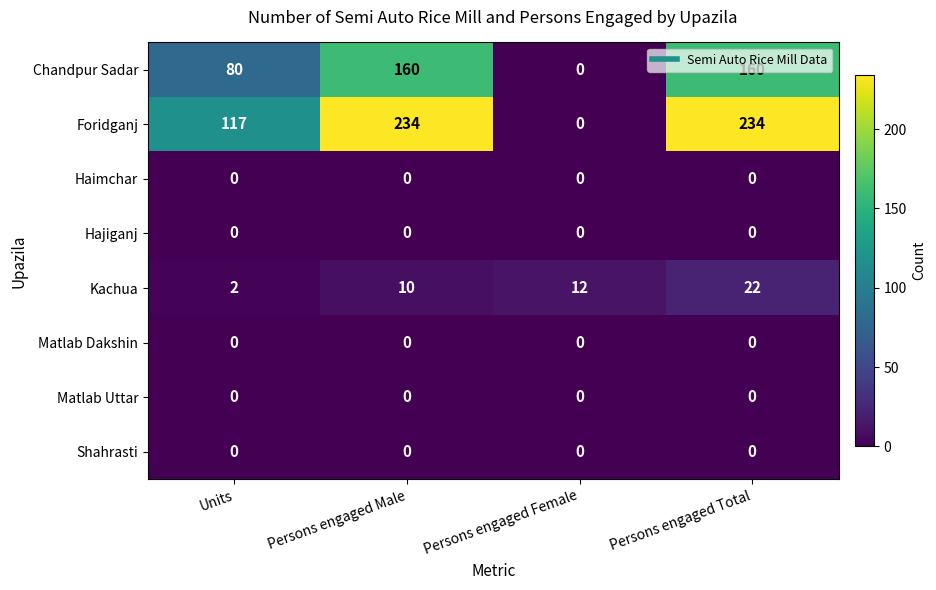

Which series changed the most between Units and Persons engaged Total?

Foridganj